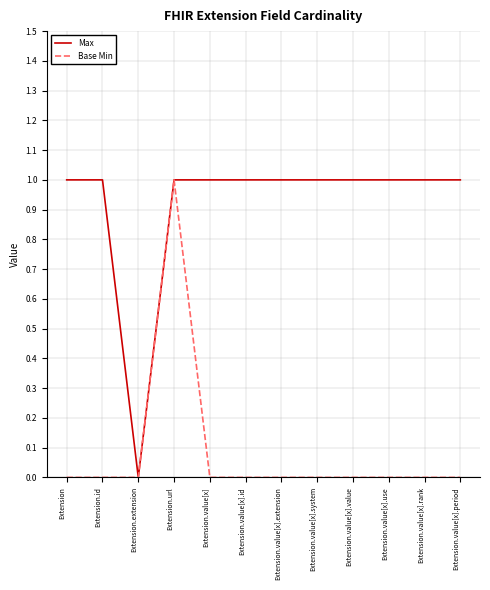

Reading right to left, list all the values displayed in this chart.

Max: Extension.value[x].period=1	Extension.value[x].rank=1	Extension.value[x].use=1	Extension.value[x].value=1	Extension.value[x].system=1	Extension.value[x].extension=1	Extension.value[x].id=1	Extension.value[x]=1	Extension.url=1	Extension.extension=0	Extension.id=1	Extension=1
Base Min: Extension.value[x].period=0	Extension.value[x].rank=0	Extension.value[x].use=0	Extension.value[x].value=0	Extension.value[x].system=0	Extension.value[x].extension=0	Extension.value[x].id=0	Extension.value[x]=0	Extension.url=1	Extension.extension=0	Extension.id=0	Extension=0